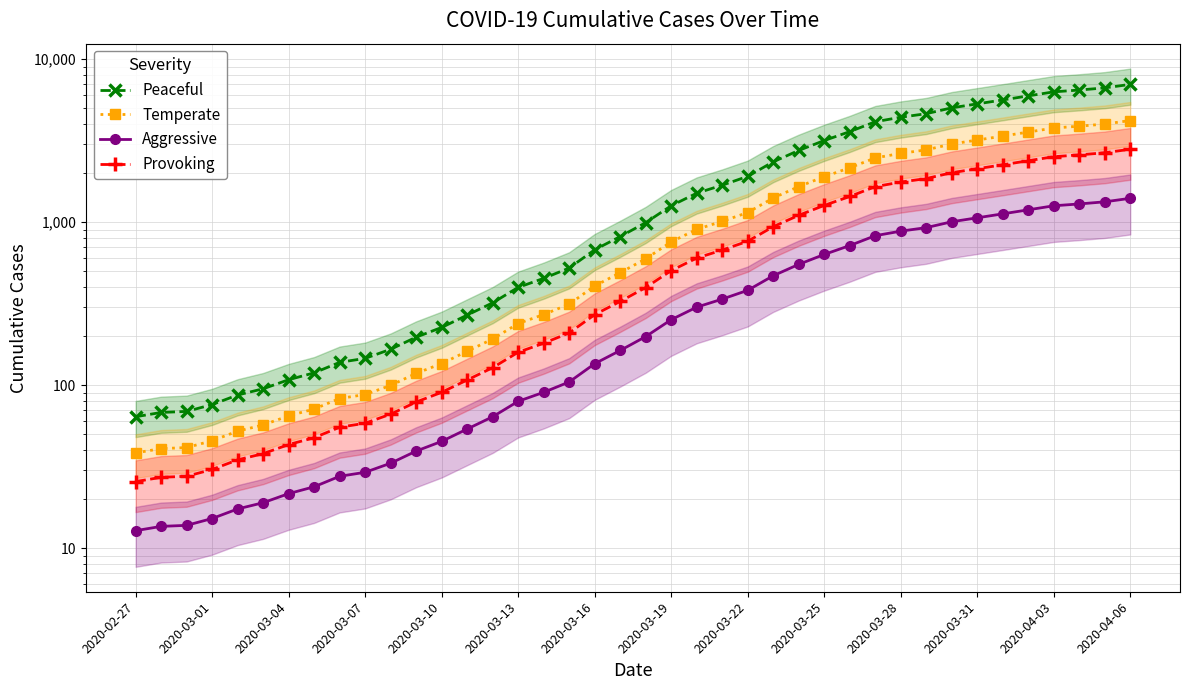

Between 2020-03-25 and 17, which series saw the biggest shift?

Peaceful